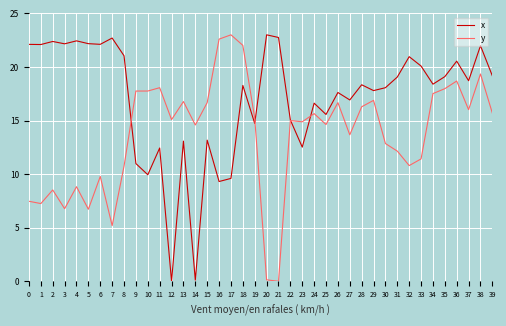

True or false: x has a value of 19.7 at 11.

False